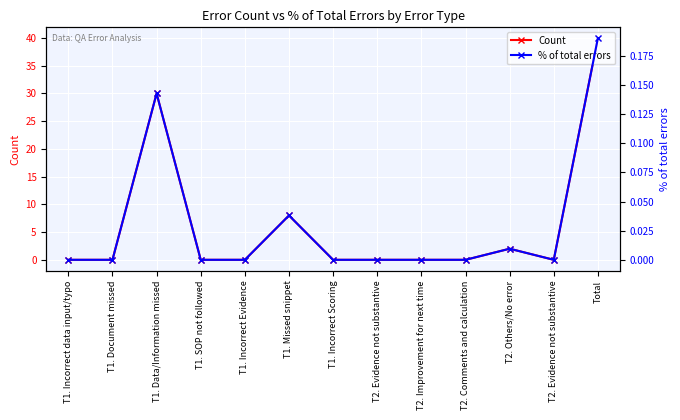

True or false: % of total errors has a value of 0.0 at T1. Missed snippet.

True